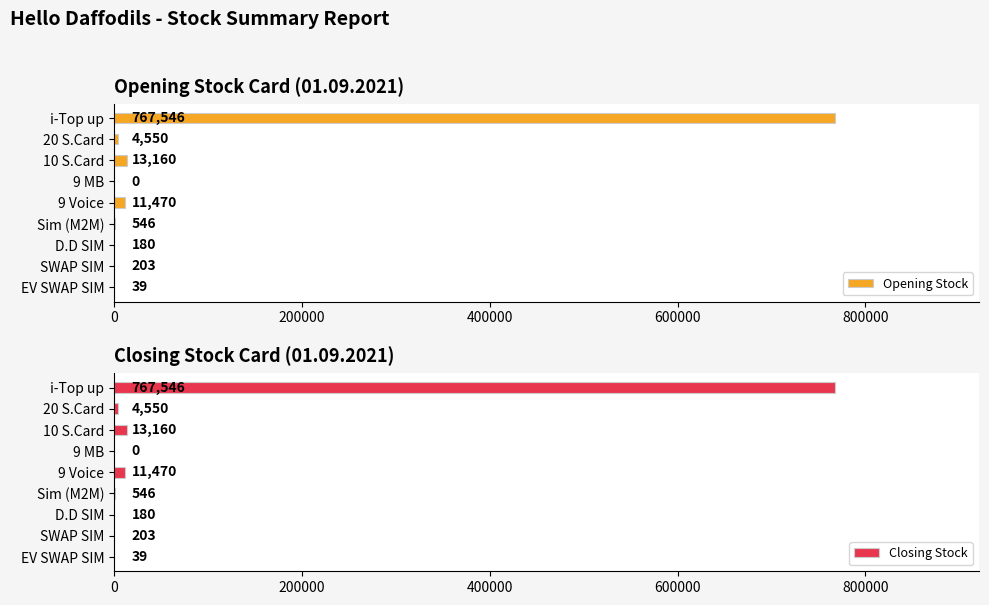

Read the Opening Stock value at i-Top up, to the nearest 50.

767550